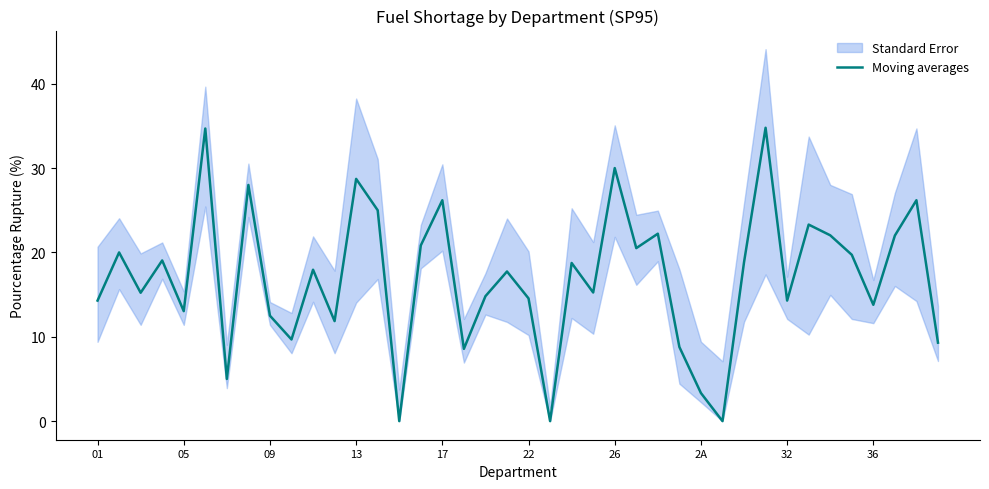

Read the value at 36.

13.8